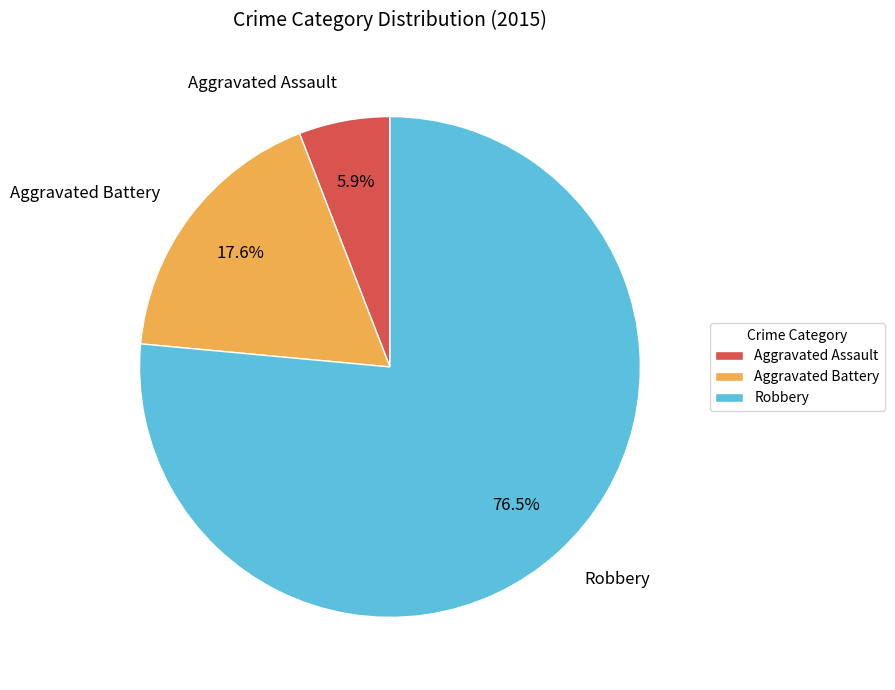

Which category accounts for the majority?

Robbery